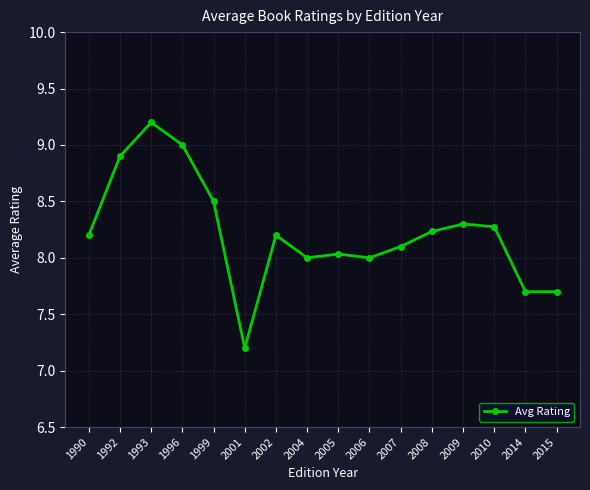

Reading left to right, transcribe all the data shown in this chart.

8.2	8.9	9.2	9.0	8.5	7.2	8.2	8.0	8.0	8.0	8.1	8.2	8.3	8.3	7.7	7.7